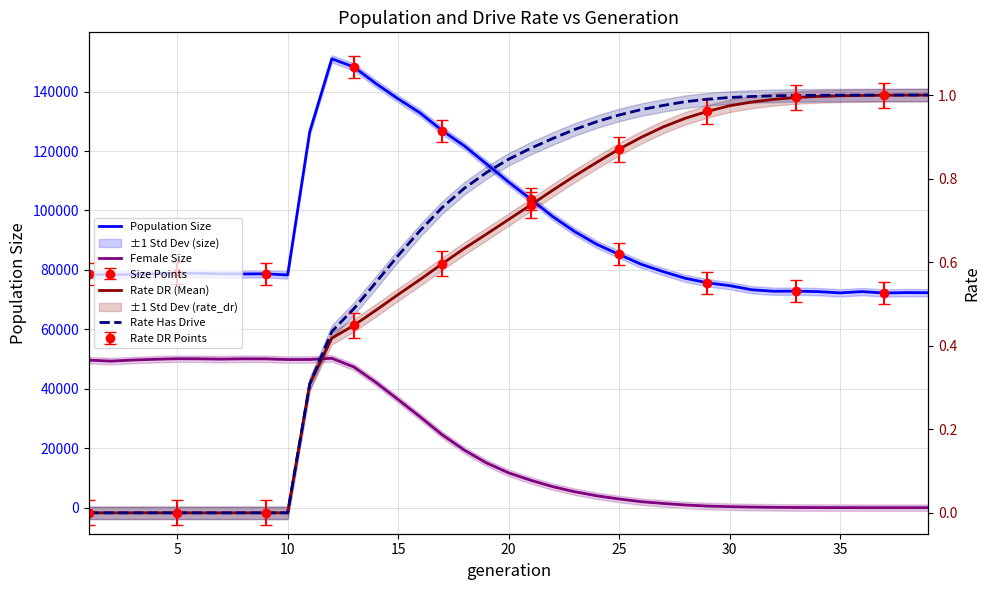

What is the difference between the second highest and second lowest values in the Female Size series?

50123.0